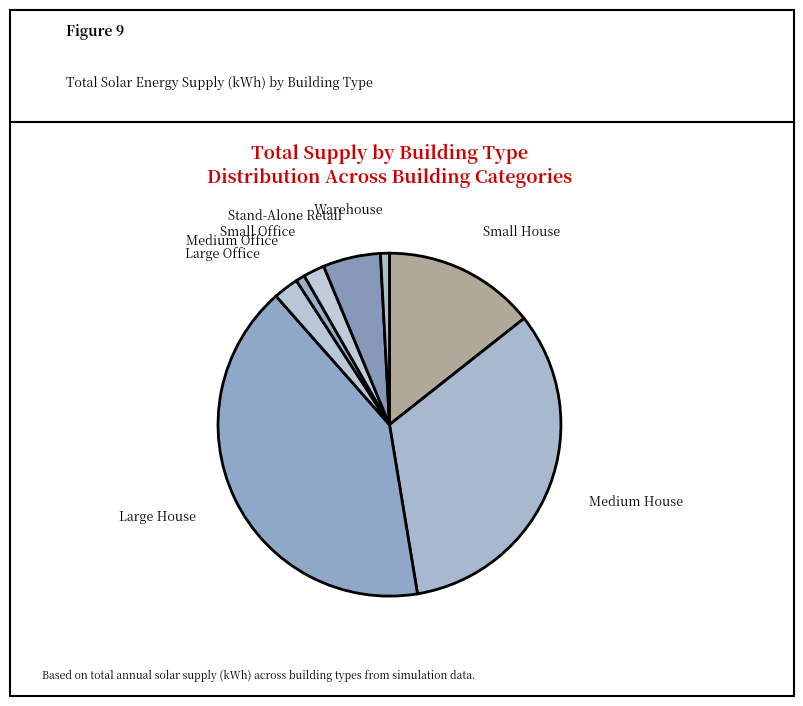

How many slices are in this pie chart?

8